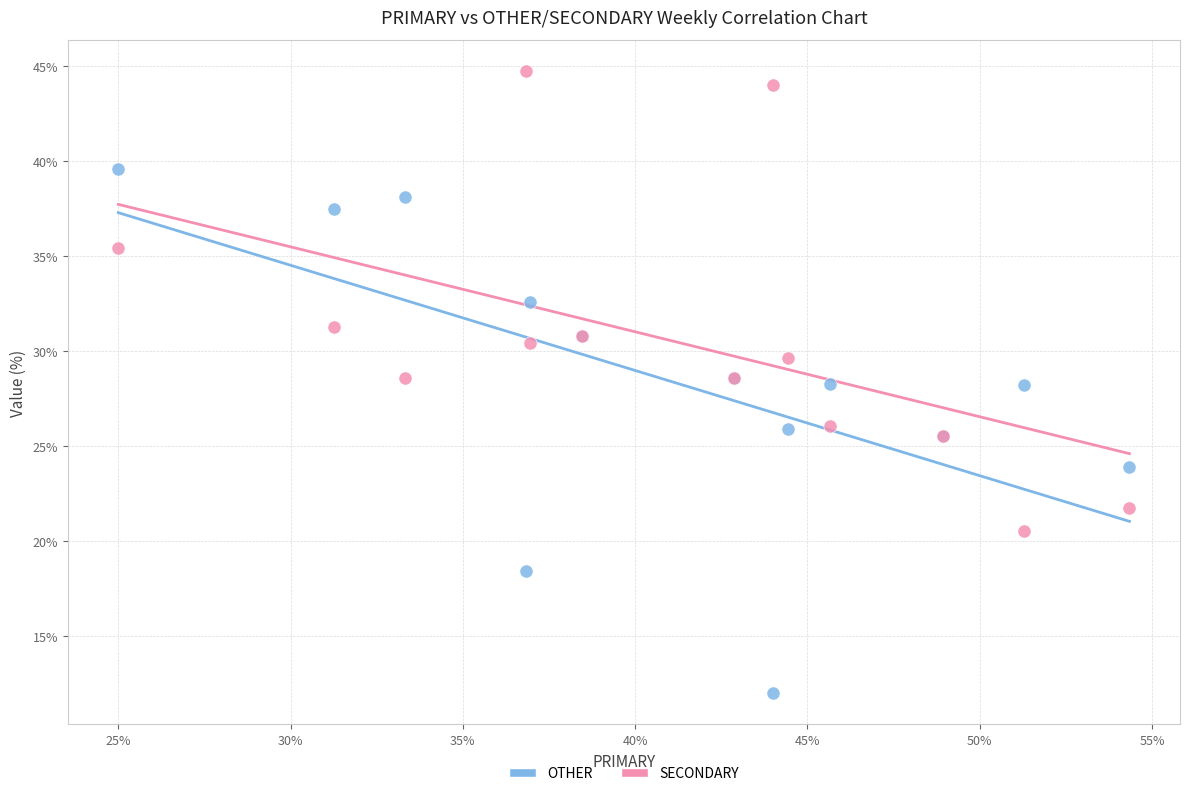

Which series has the widest spread of Y values?

OTHER